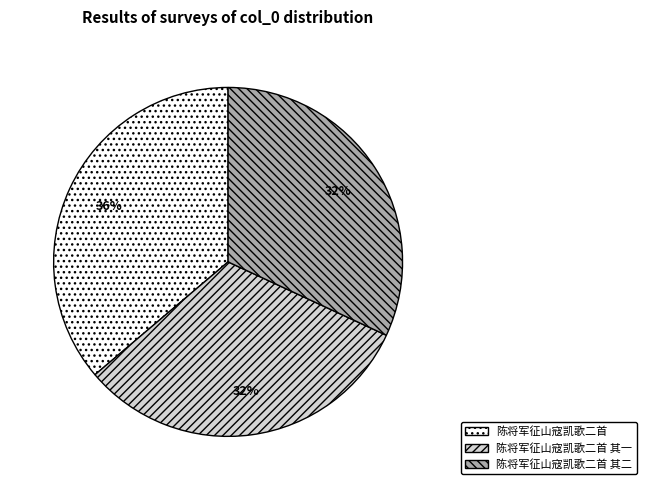

True or false: 陈将军征山寇凯歌二首 其二 accounts for 32% of the total.

True